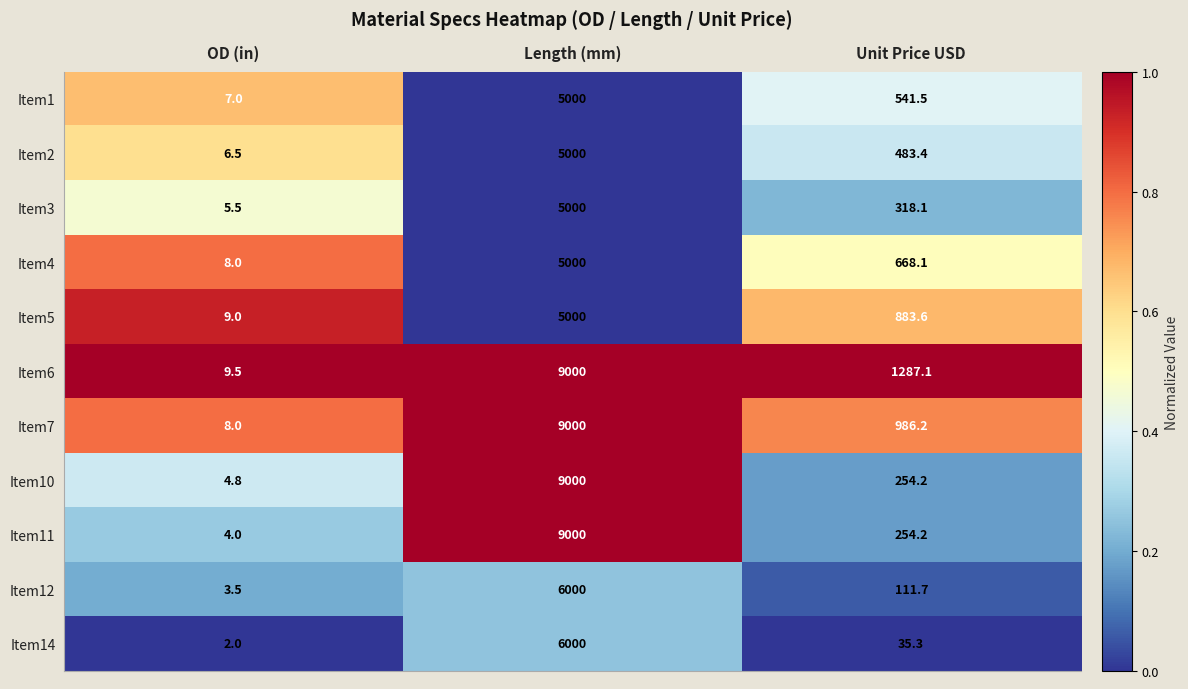

Which label corresponds to the largest value in the chart?

Length (mm)